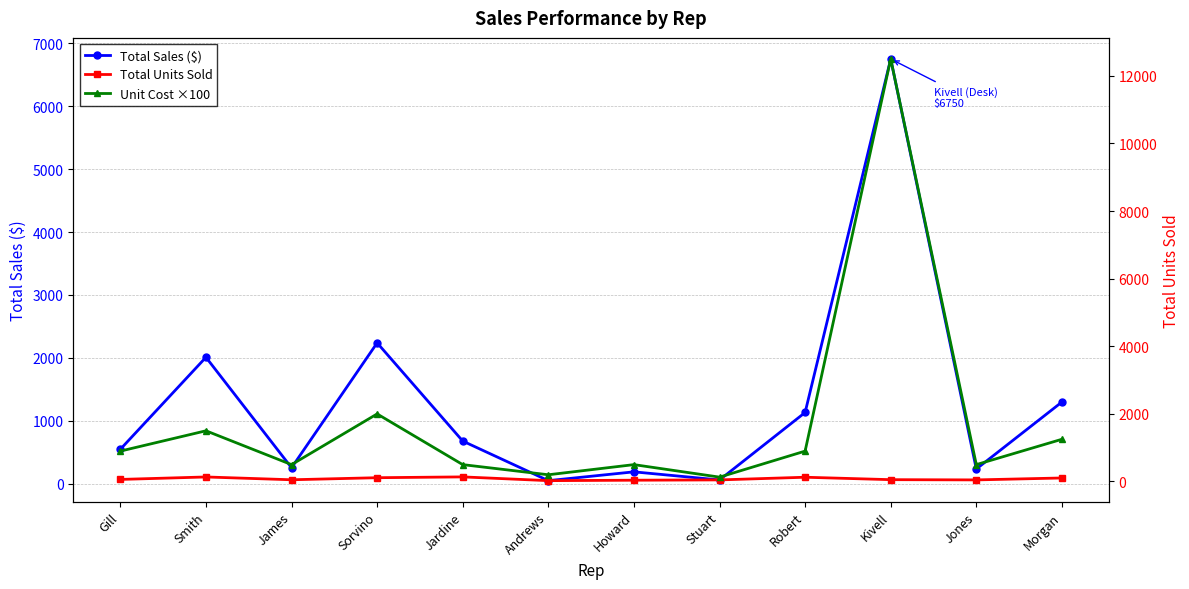

Is the value of Total Sales ($) at Gill greater than the value of Total Units Sold at Stuart?

Yes